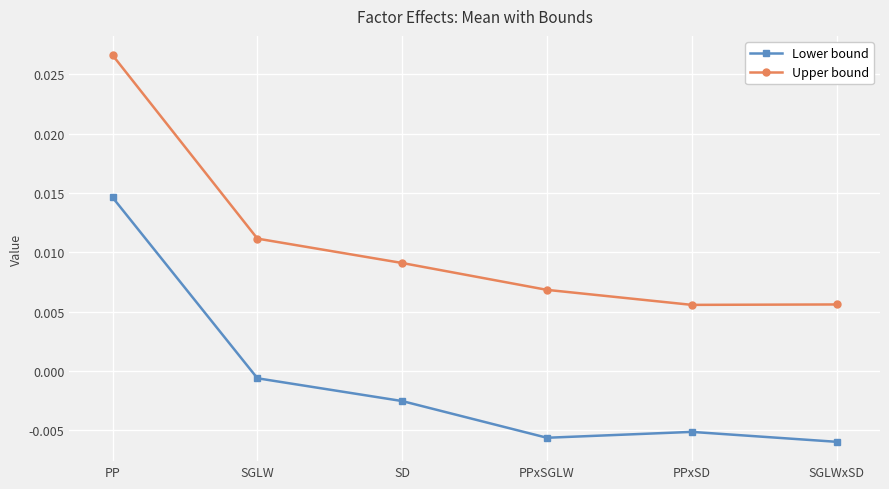

True or false: Upper bound and Lower bound intersect in this chart.

False